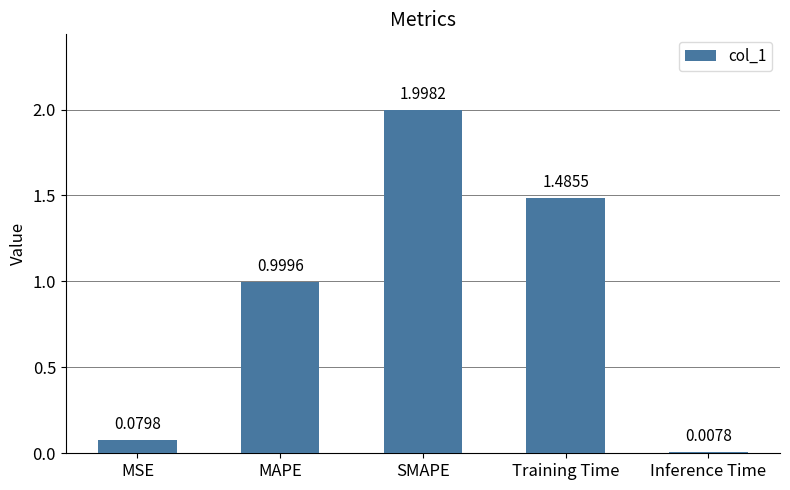

List the labels in order of value, smallest first.

Inference Time, MSE, MAPE, Training Time, SMAPE